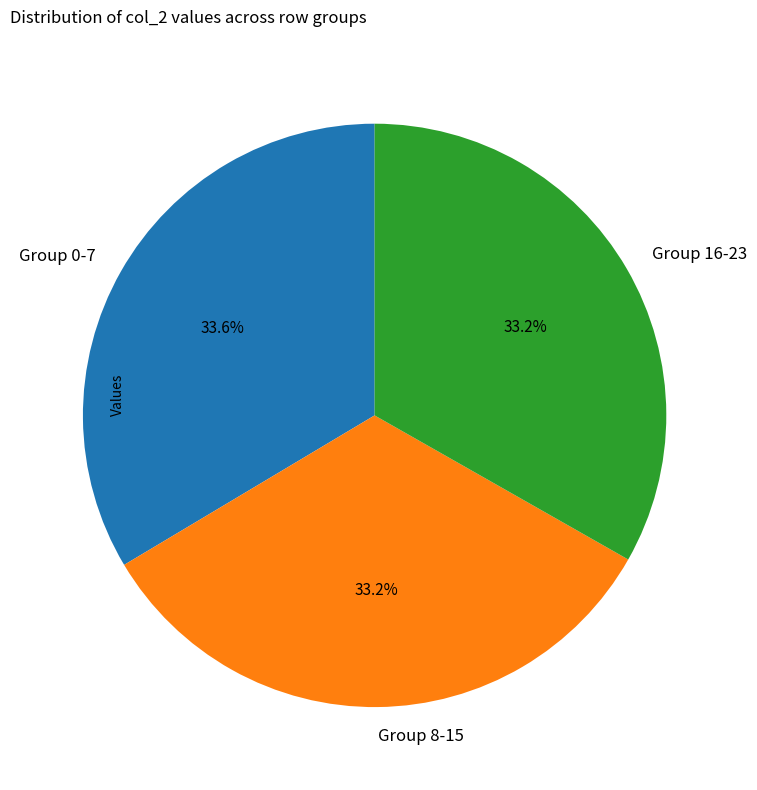

To the nearest percent, what is the average slice percentage?

33%